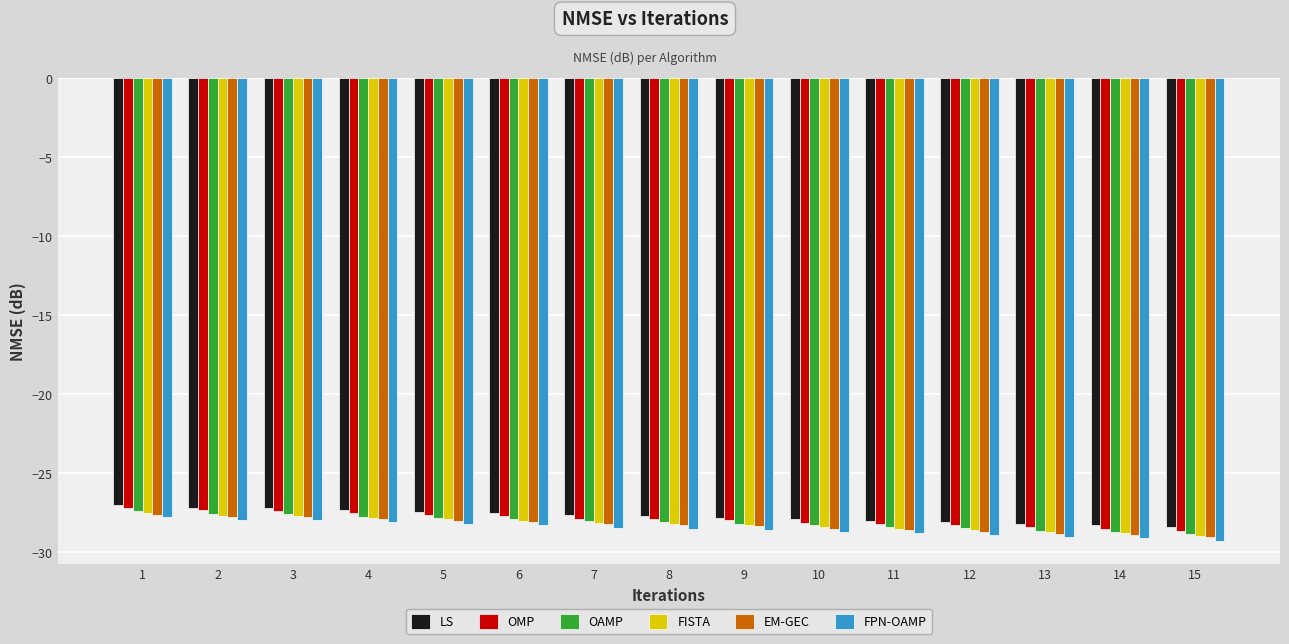

What is the total value across all series at 8?

-168.8